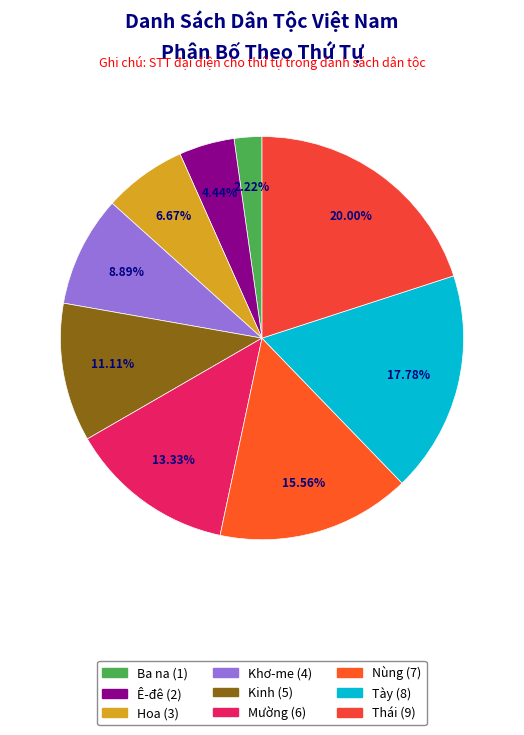

Count the number of slices in the pie.

9